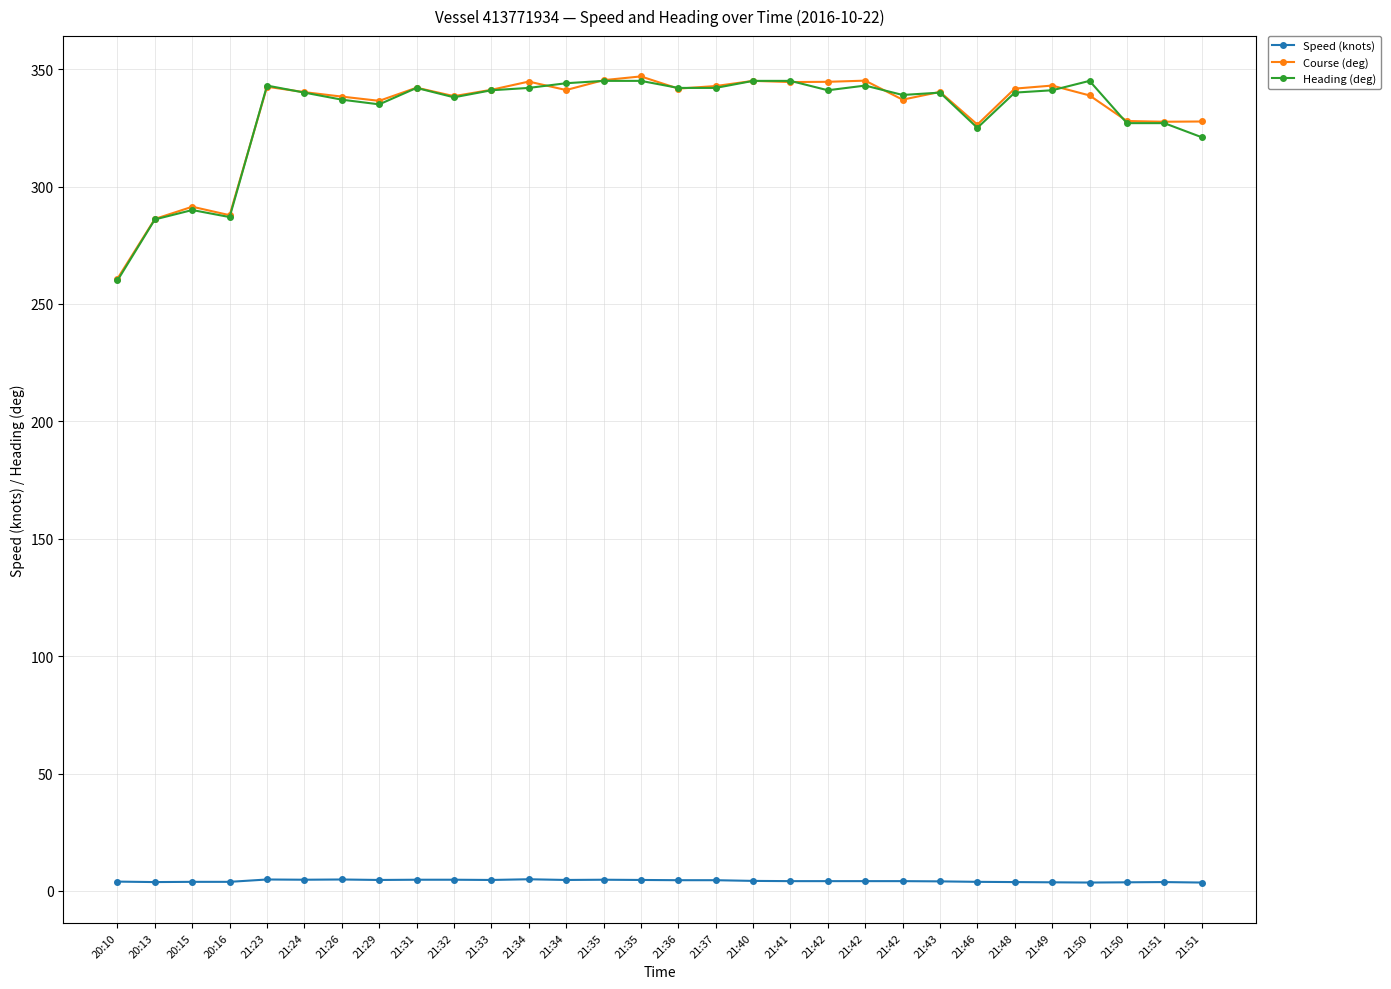

What is the difference between the second highest and minimum values in the Heading (deg) series?

85.0